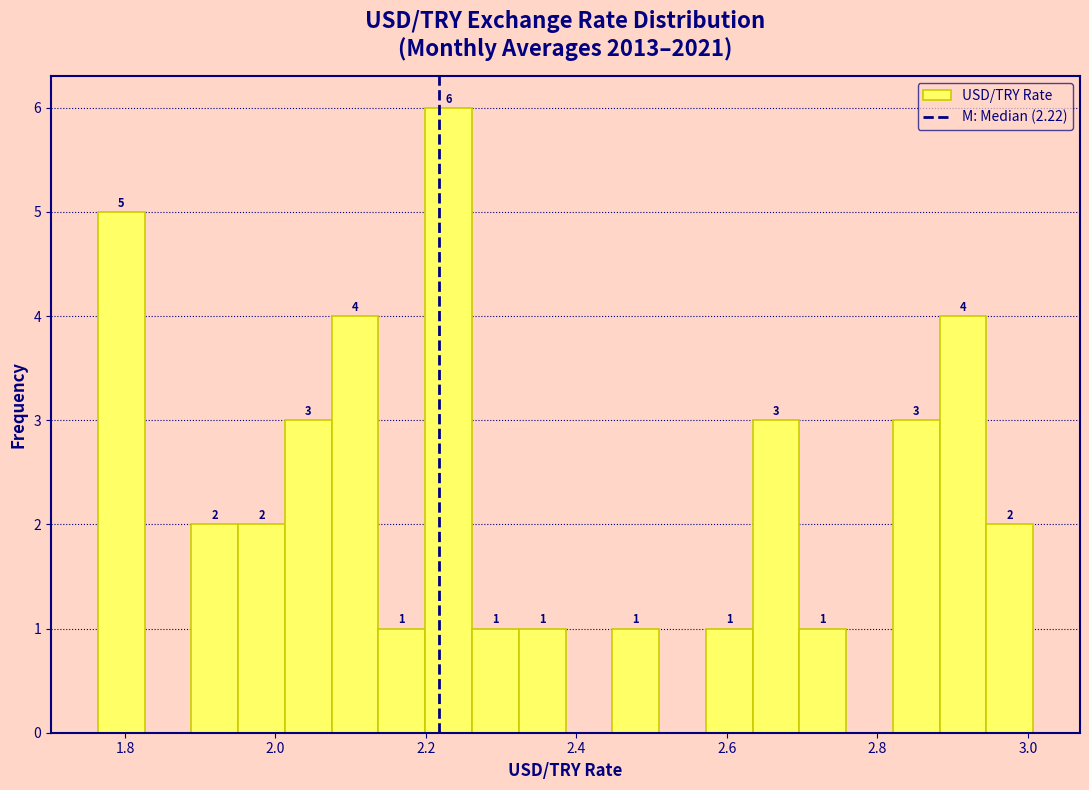

Read against the x-axis, roughly where is the centre of the tallest bar?

2.24